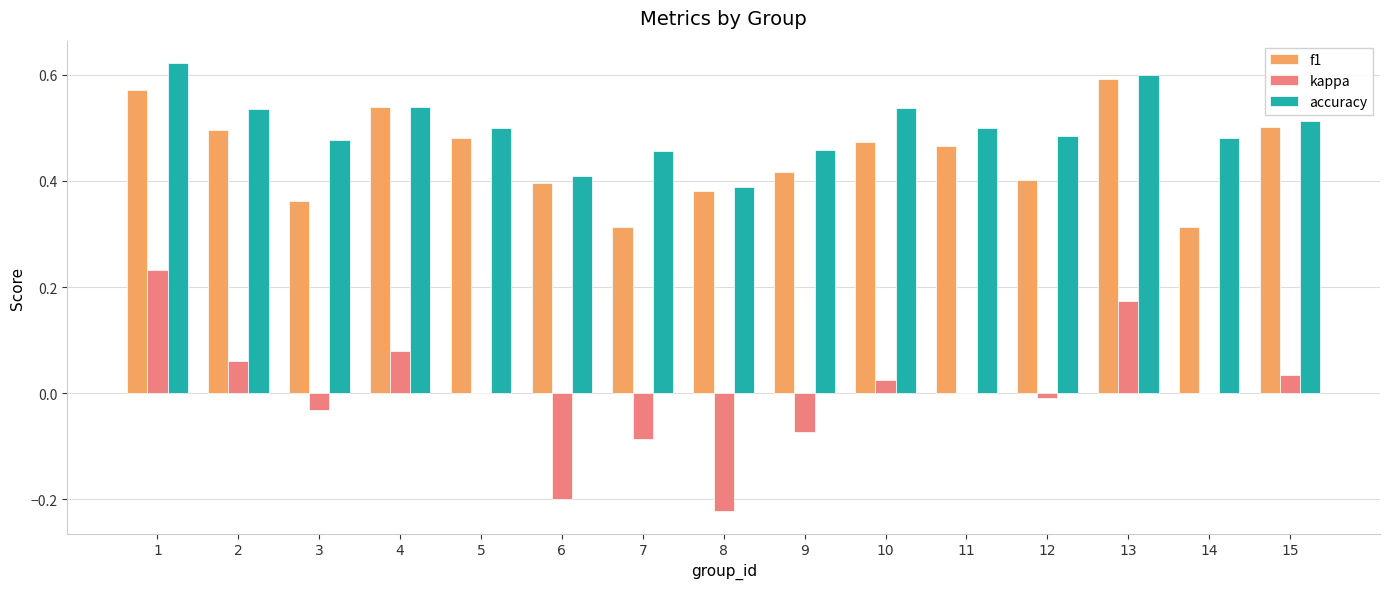

What are all the series names shown in the legend?

f1, kappa, accuracy